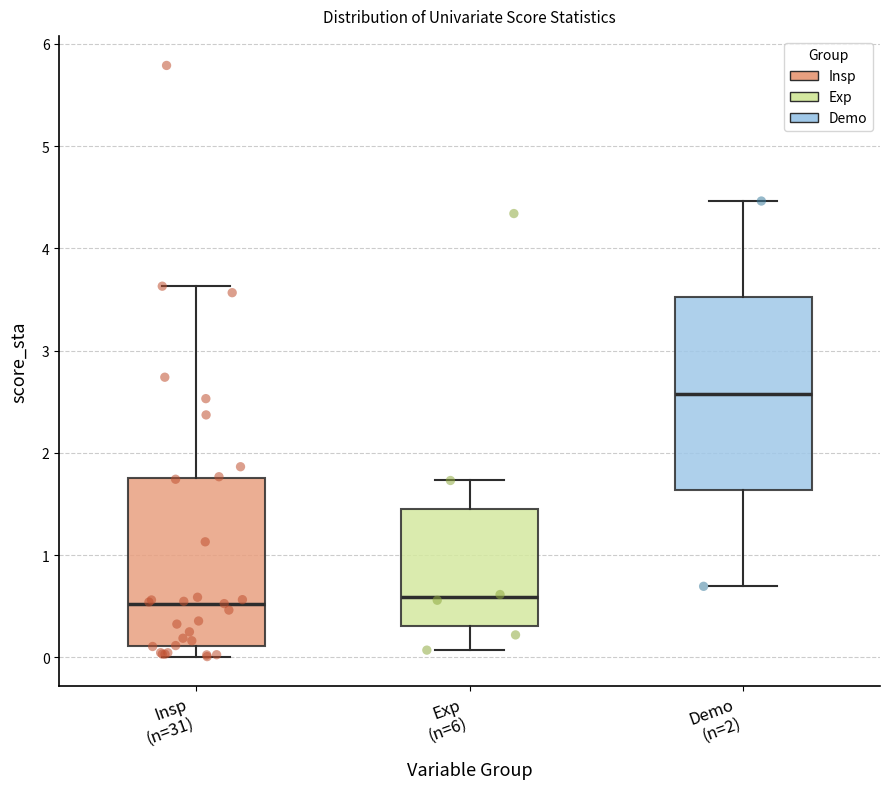

Reading left to right, transcribe this box plot: for each box, give where its median line is, the range the box spans, and where its two whiskers end, as read against the y-axis. The values are not printed on the chart, so give them approximately, as read against the axis.

Insp (n=31): median 0.5, box 0.1 to 1.8, whiskers 0.0 to 3.6
Exp (n=6): median 0.6, box 0.3 to 1.5, whiskers 0.1 to 1.7
Demo (n=2): median 2.6, box 1.6 to 3.5, whiskers 0.7 to 4.5